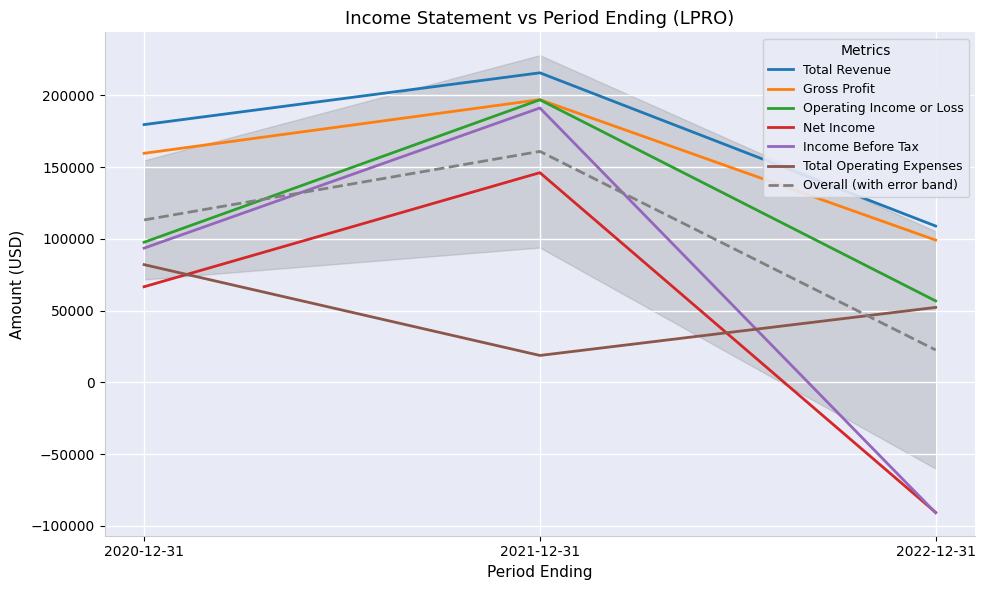

How many data points in Gross Profit are less than 159600?

1